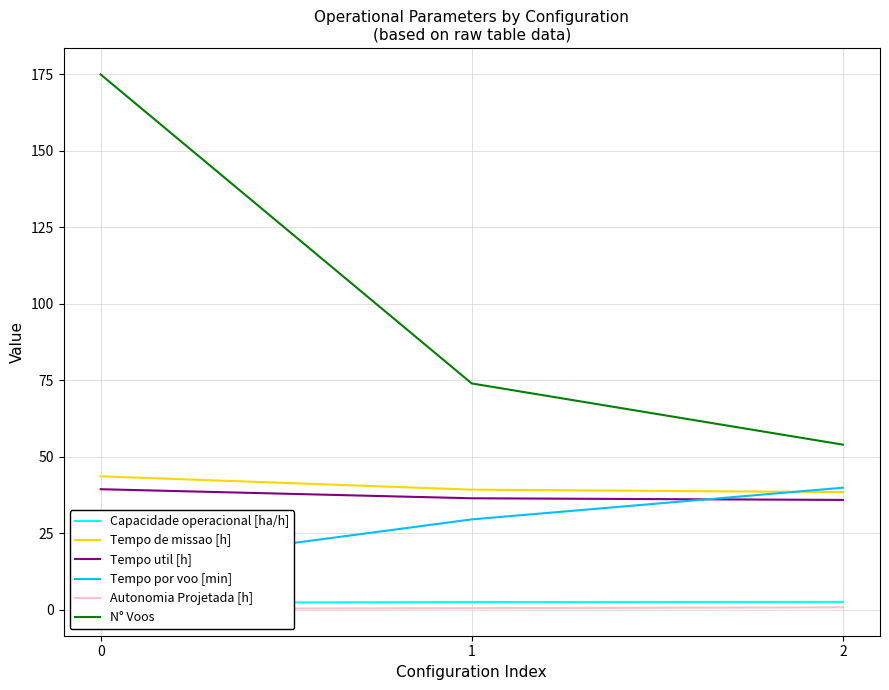

Where does the Tempo por voo [min] series first go above 29?

1